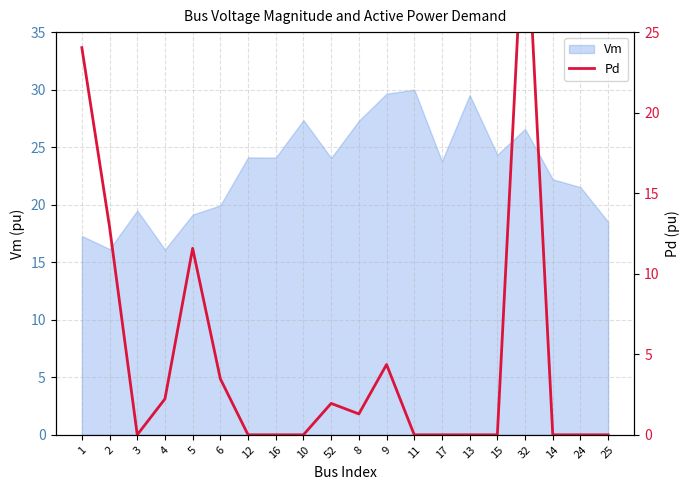

How many lines are shown in the chart?

1